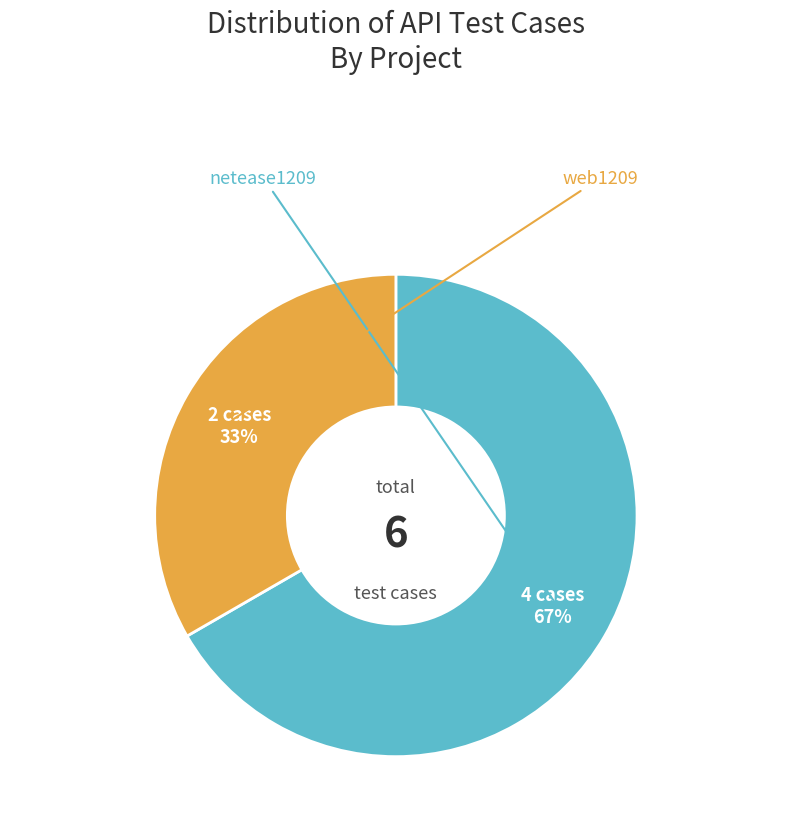

What is the change in value from netease1209 to web1209?

-2